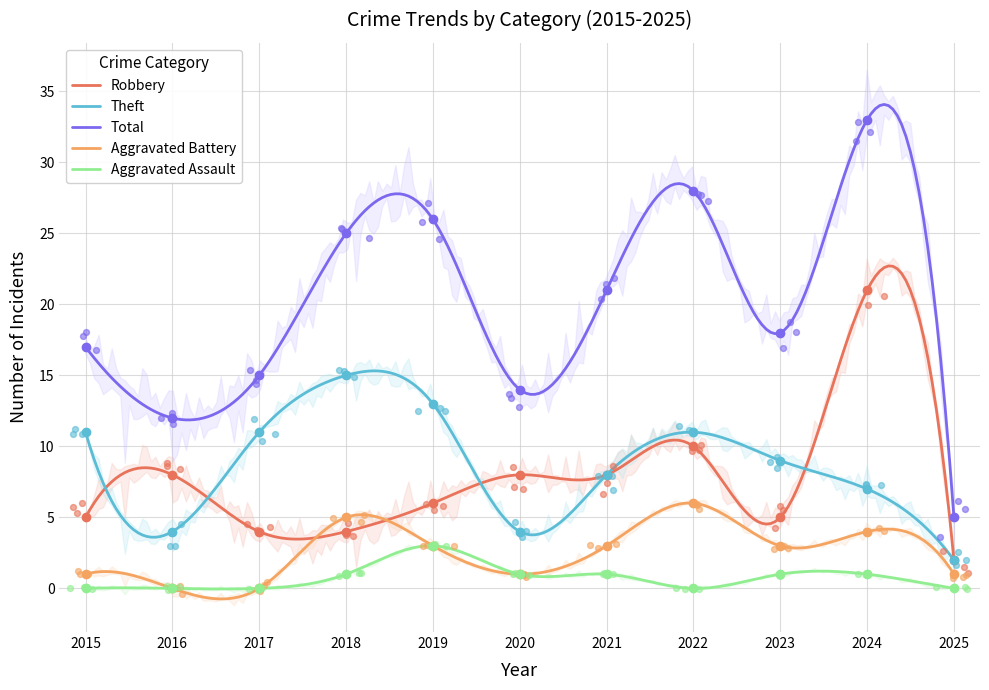

What is the total value across all series at 2020?

28